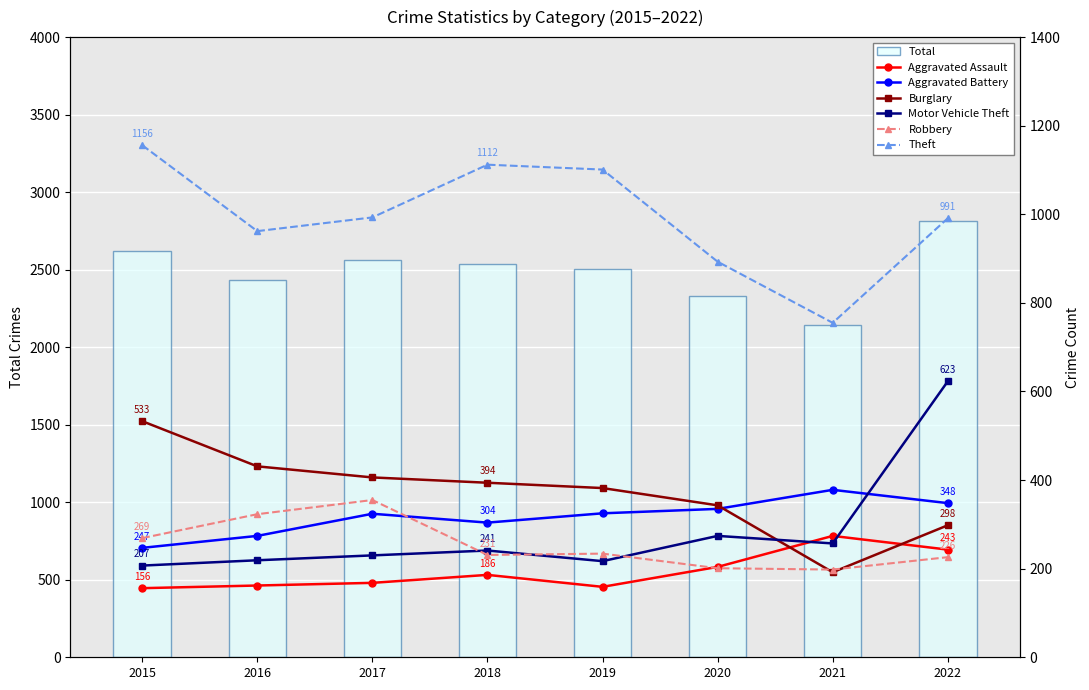

What is the average value of the Total series?

2493